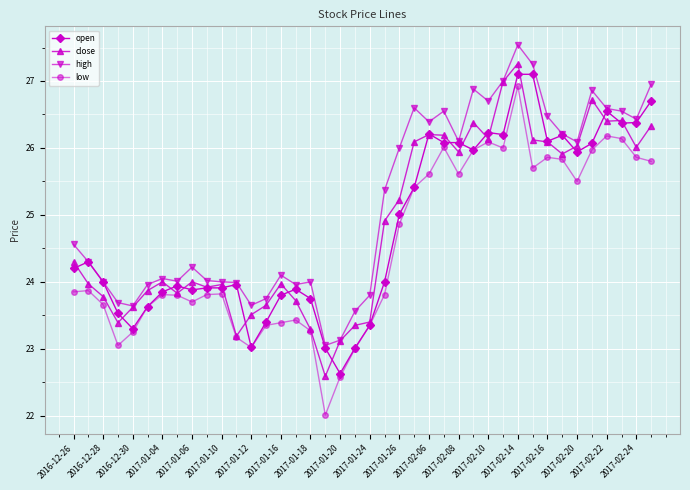

True or false: low and high cross at least once.

False